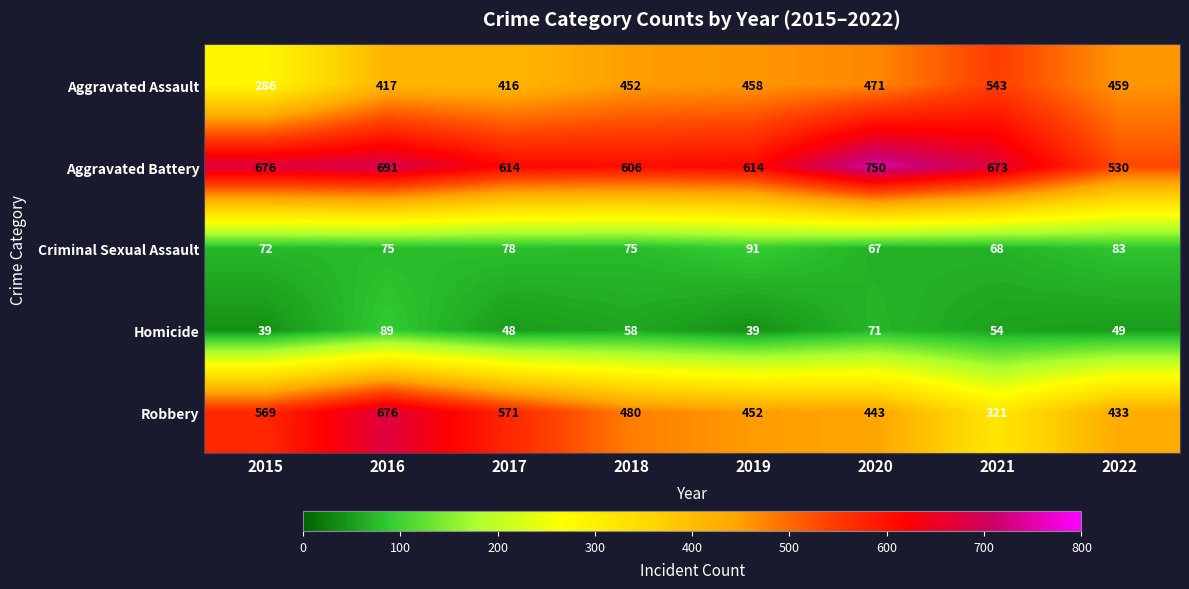

What is the difference between the Homicide values at 2018 and 2021?

4